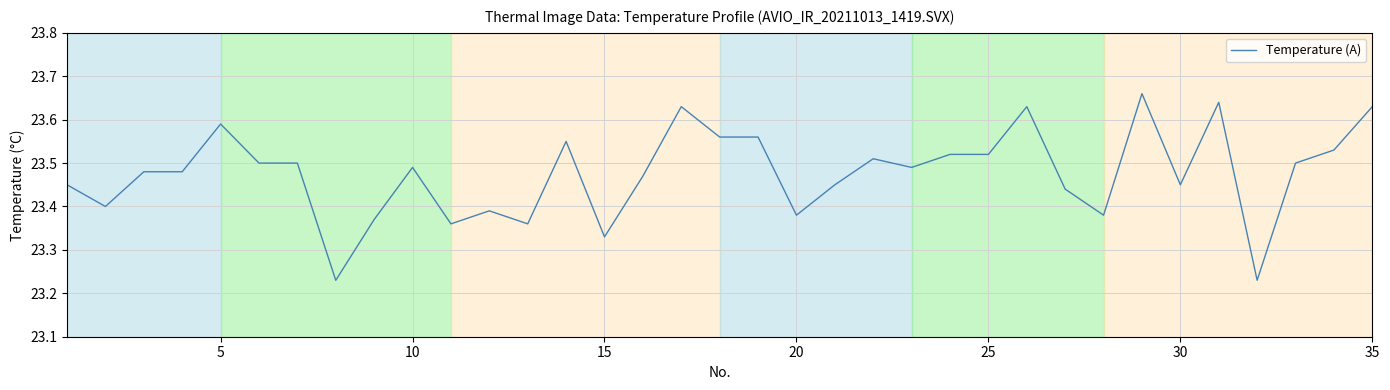

What is the difference between the maximum and minimum values?

0.4